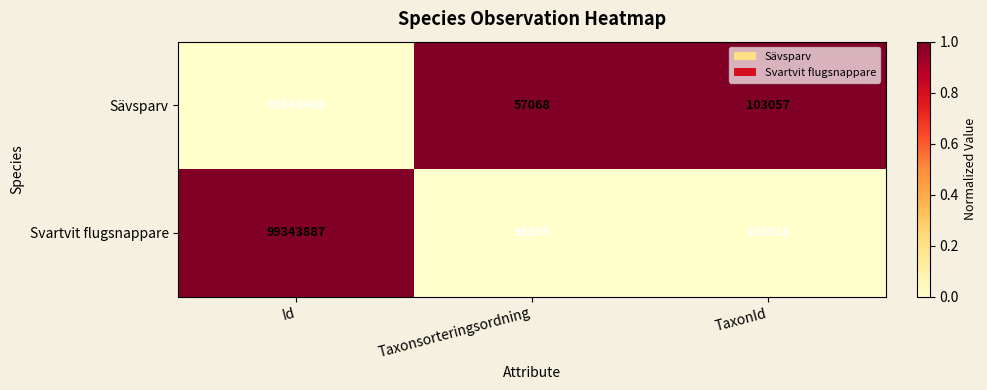

Reading left to right, what are all the values shown in this chart?

Sävsparv: Id=99343468	Taxonsorteringsordning=57068	TaxonId=103057
Svartvit flugsnappare: Id=99343887	Taxonsorteringsordning=56859	TaxonId=103018